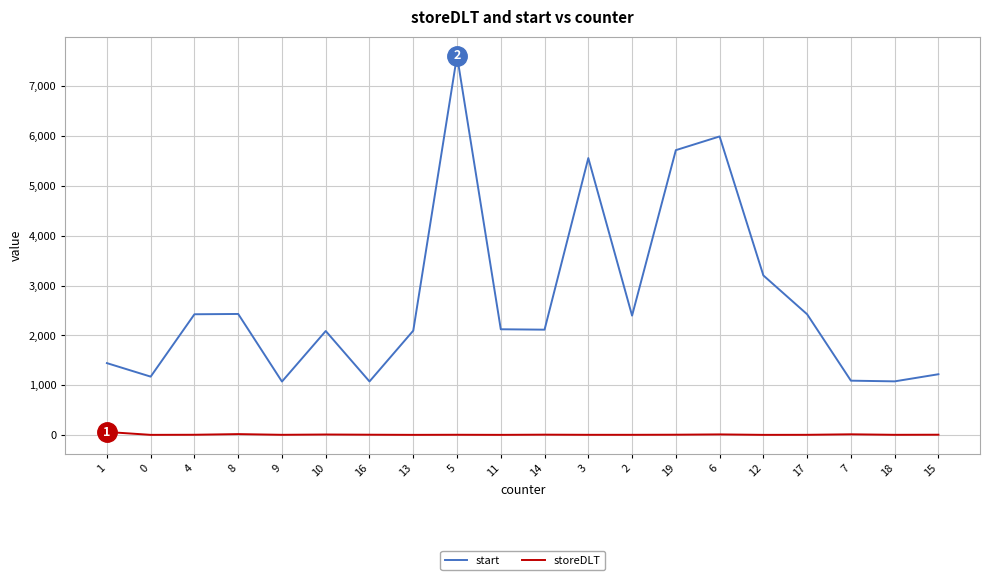

Is the value of storeDLT at 17 greater than the value of start at 4?

No